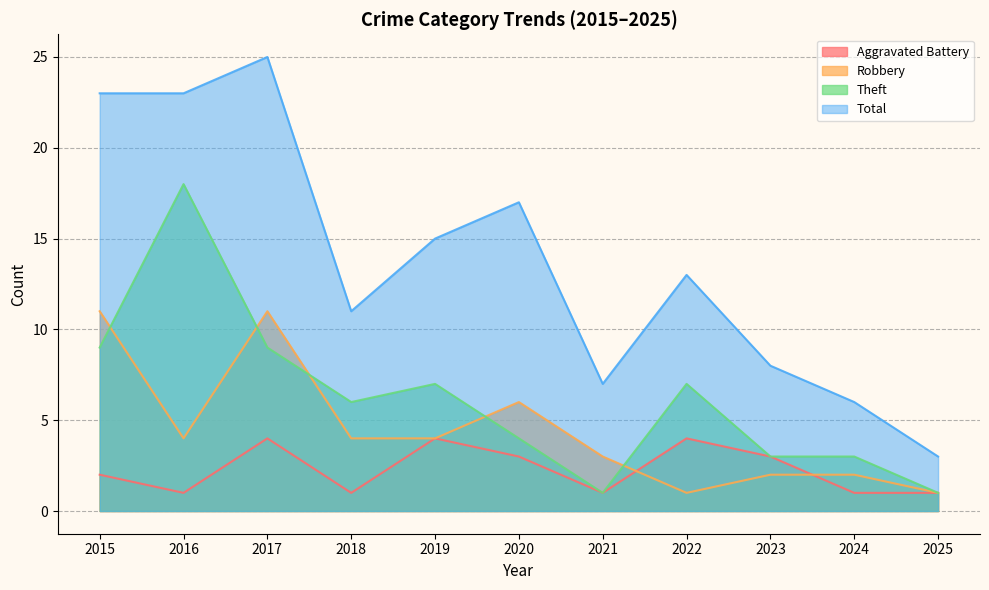

Which label corresponds to the smallest value in the chart?

2016